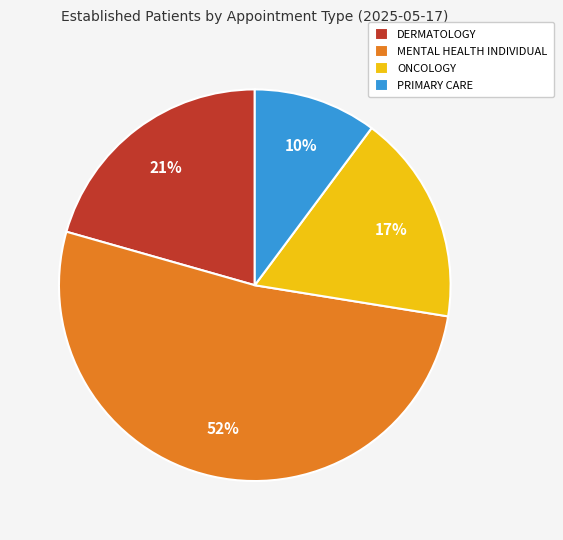

To the nearest percent, what is the difference between the PRIMARY CARE and ONCOLOGY slice percentages?

7%